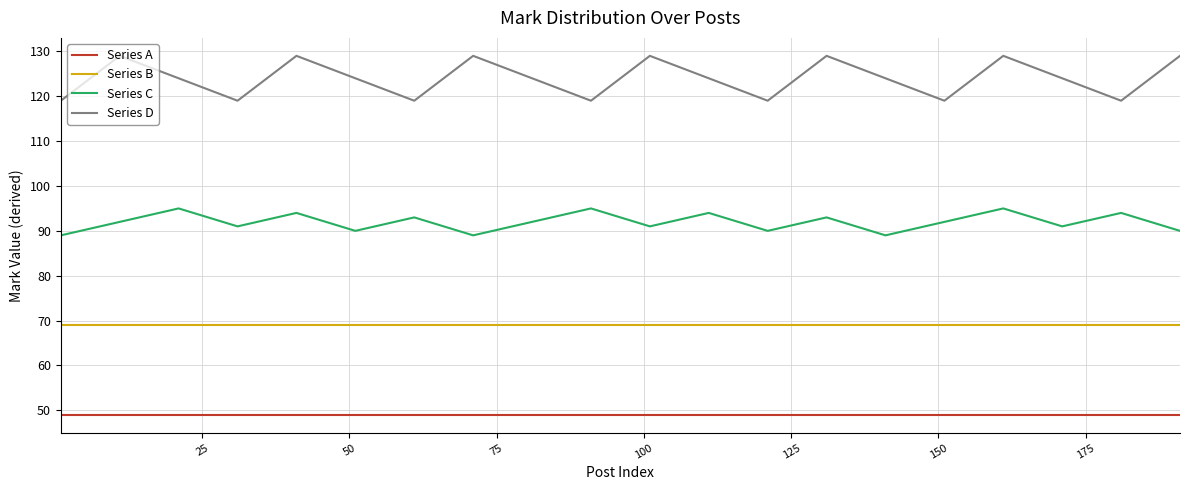

Count the Series C values in the range 90 to 94.

14